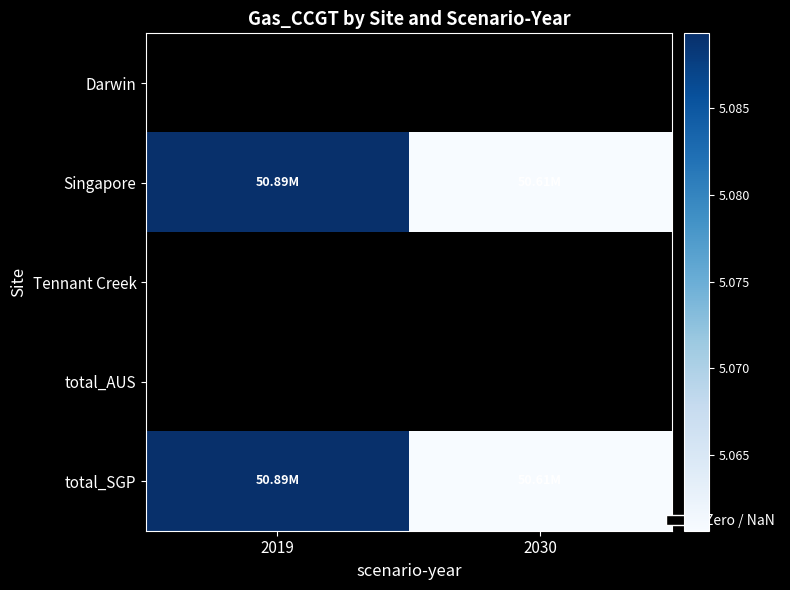

Between 2019 and 2030, which series saw the biggest shift?

Singapore